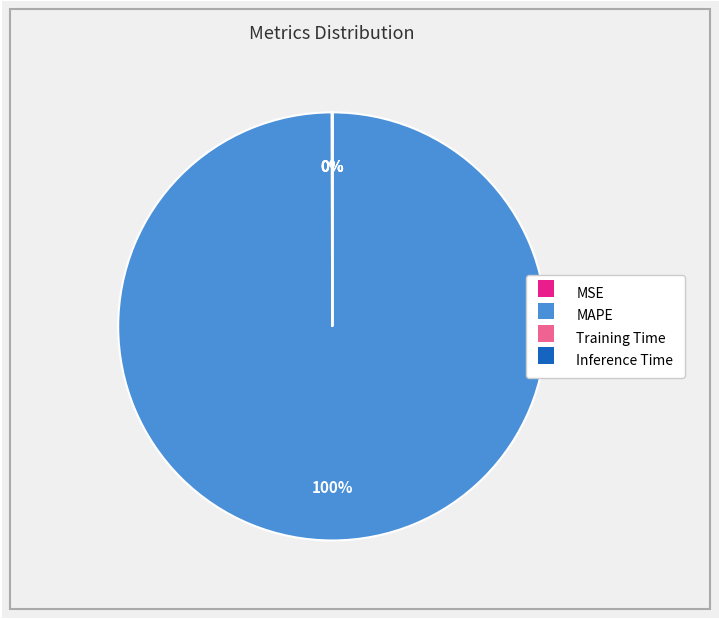

What is the largest slice in the pie chart?

MAPE